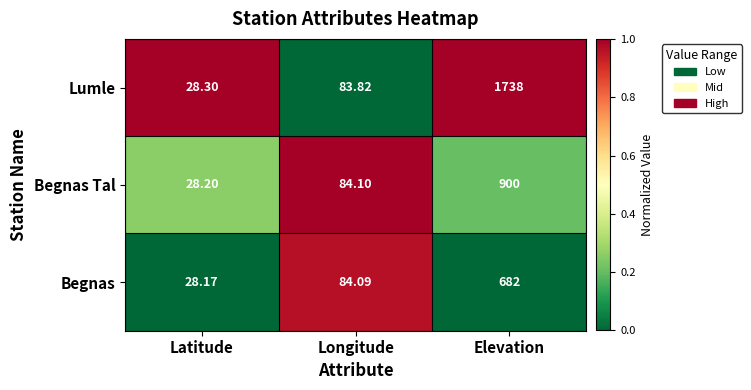

At Latitude, list the series in order from smallest to largest.

Begnas, Begnas Tal, Lumle